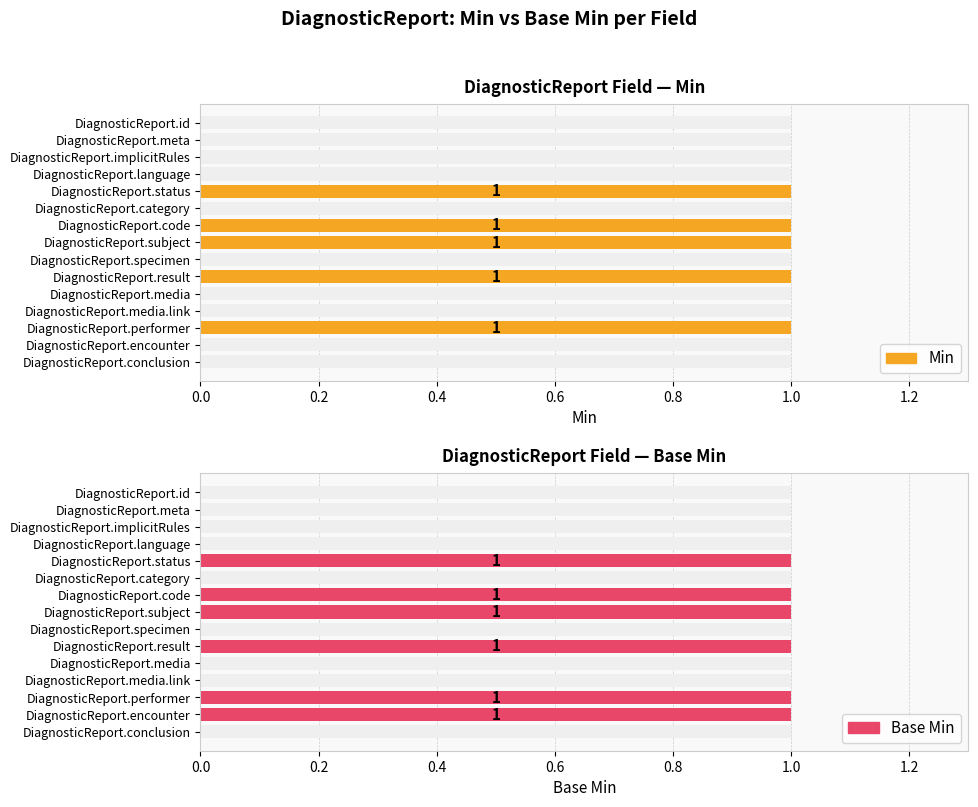

Reading left to right, list all the values displayed in this chart.

Min: 0	0	0	0	1	0	1	1	0	1	0	0	1	0	0
Base Min: 0	0	0	0	1	0	1	1	0	1	0	0	1	1	0